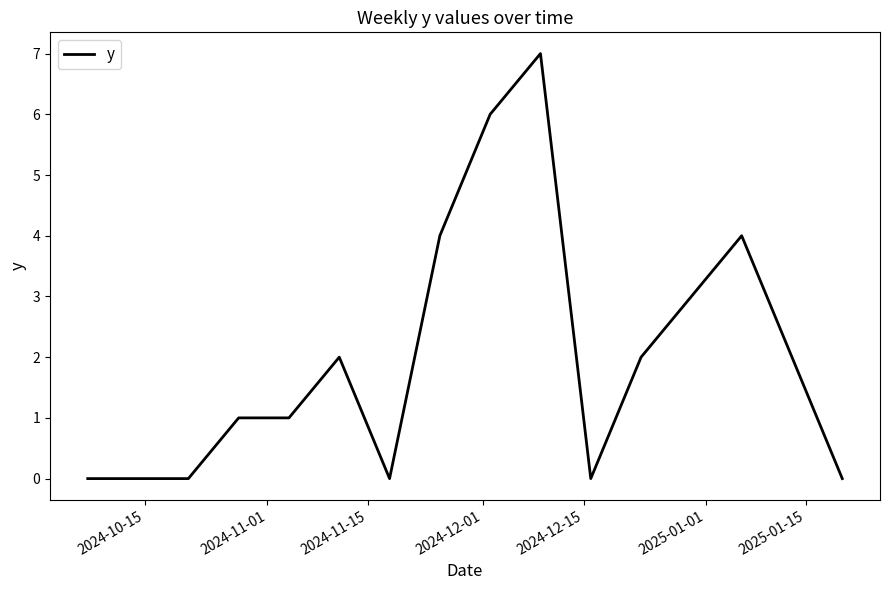

What is the difference between the second highest and second lowest values?

6